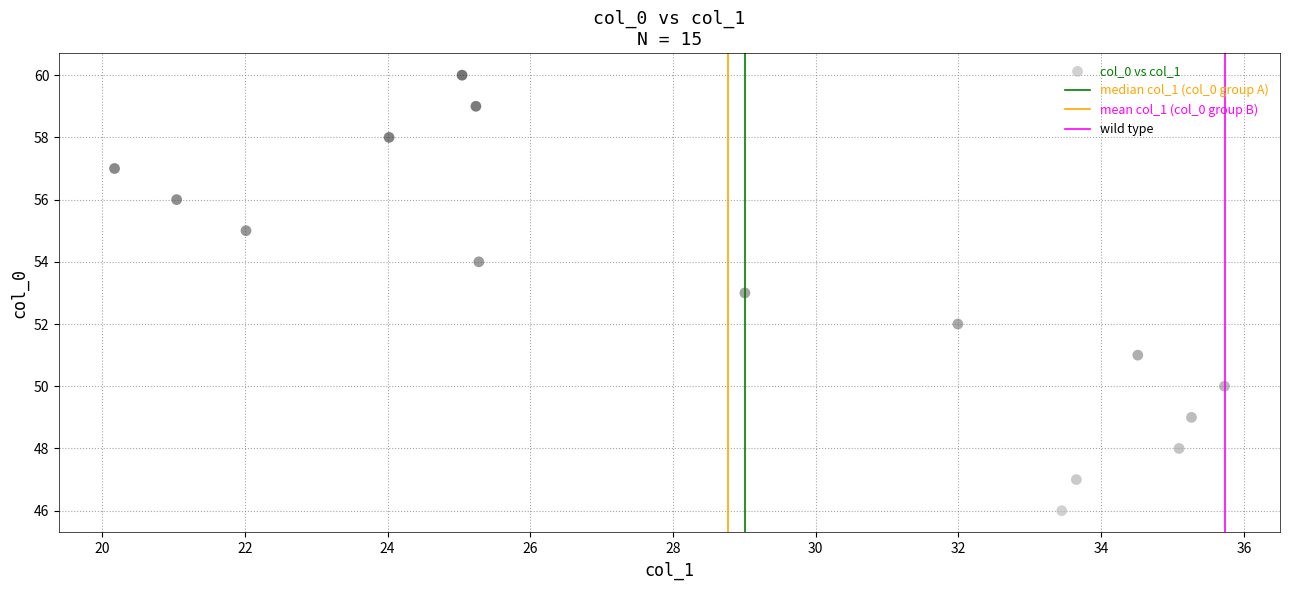

What is the range of Y values (max minus min)?

14